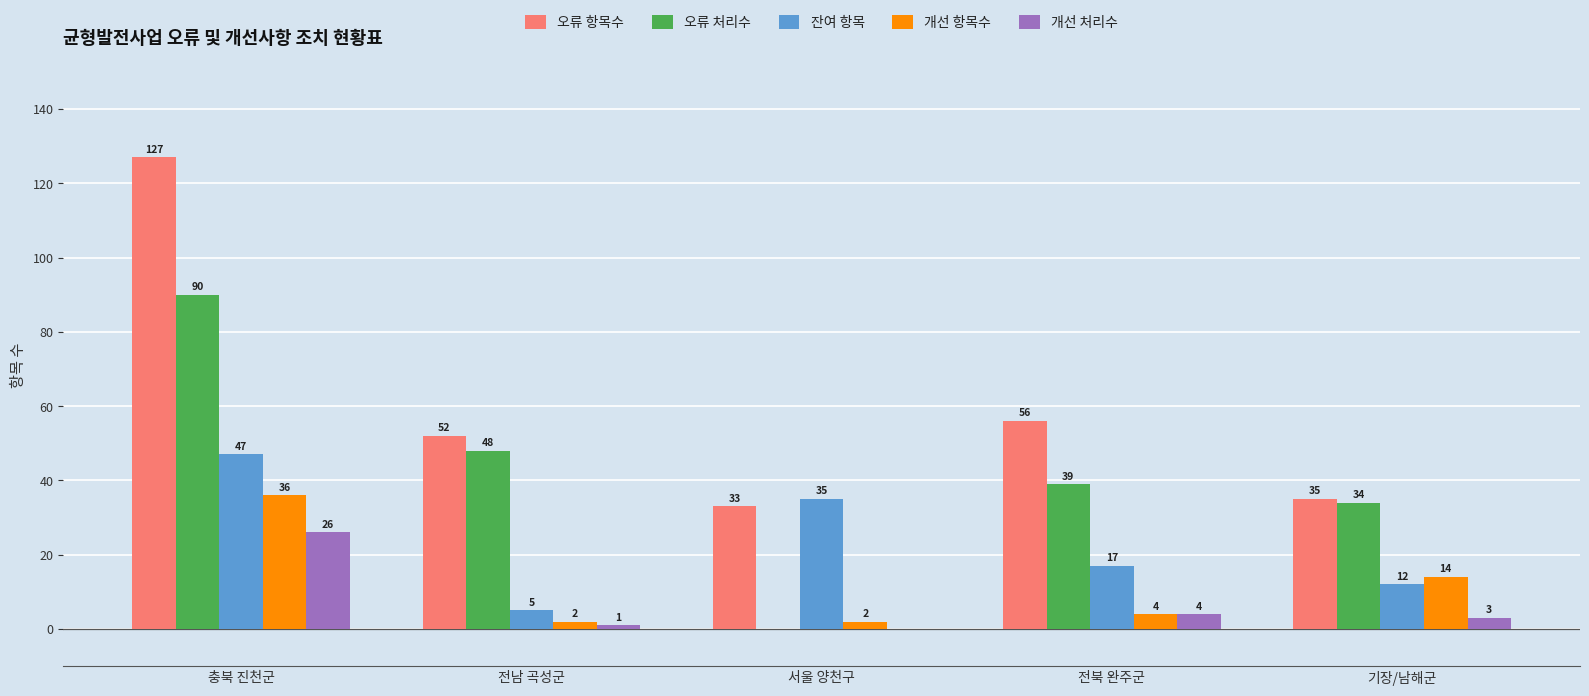

How many positive values does the 오류 처리수 series have?

4